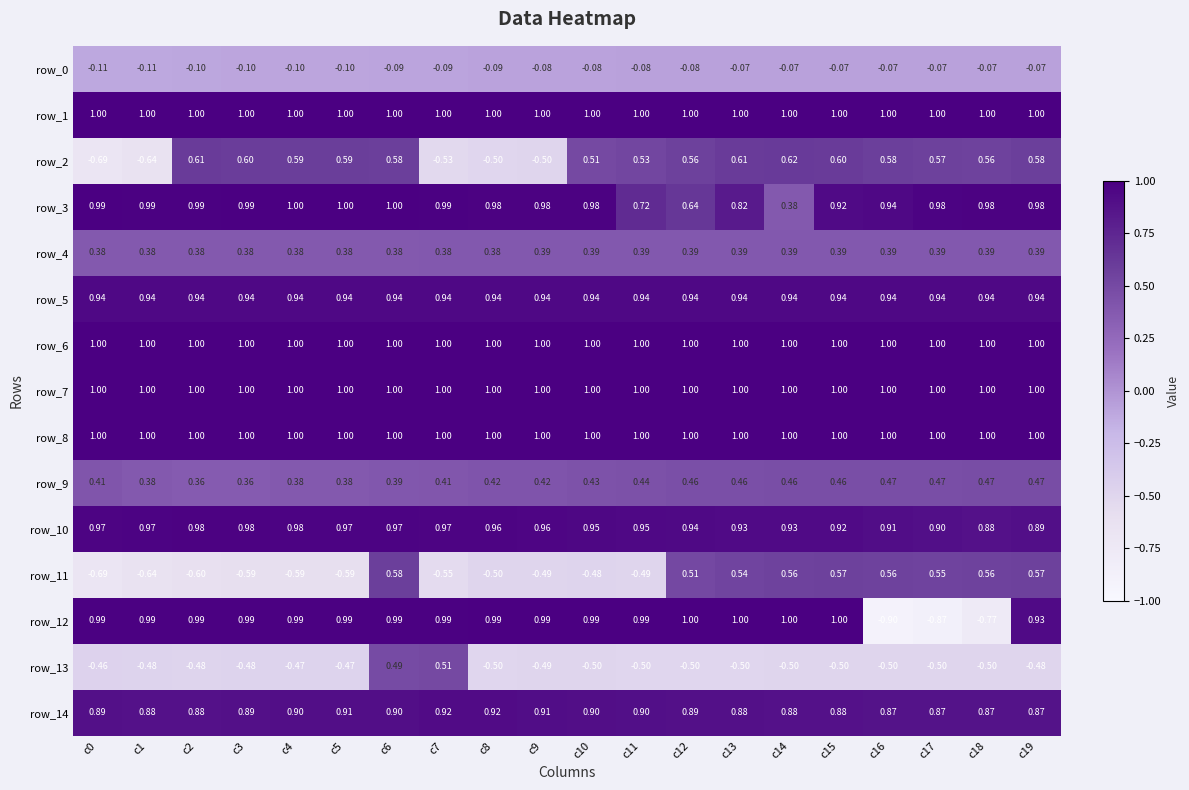

At which label does row_6 reach its minimum?

c7